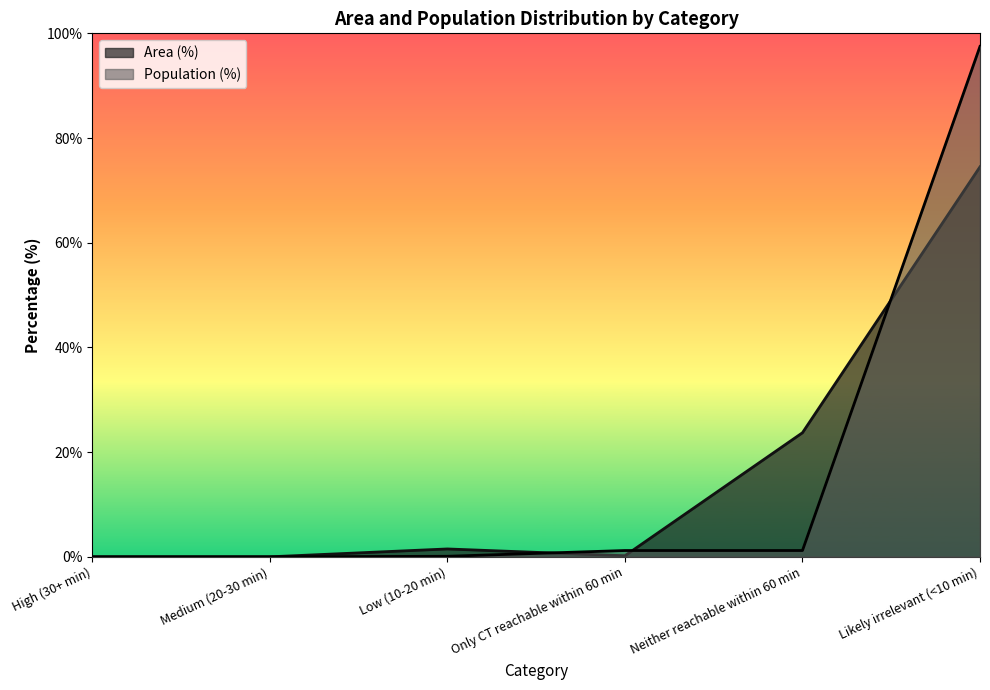

Is it true that Population (%) equals 1.2 at Neither reachable within 60 min?

True